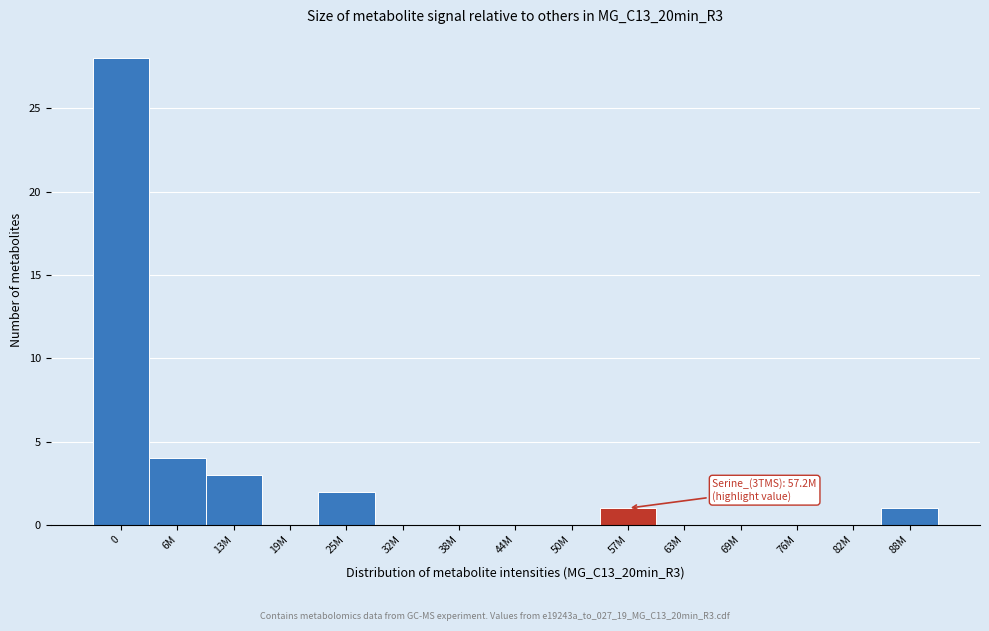

Reading left to right, what are all the values shown in this chart?

0=28	6M=4	13M=3	19M=0	25M=2	32M=0	38M=0	44M=0	50M=0	57M=1	63M=0	69M=0	76M=0	82M=0	88M=1